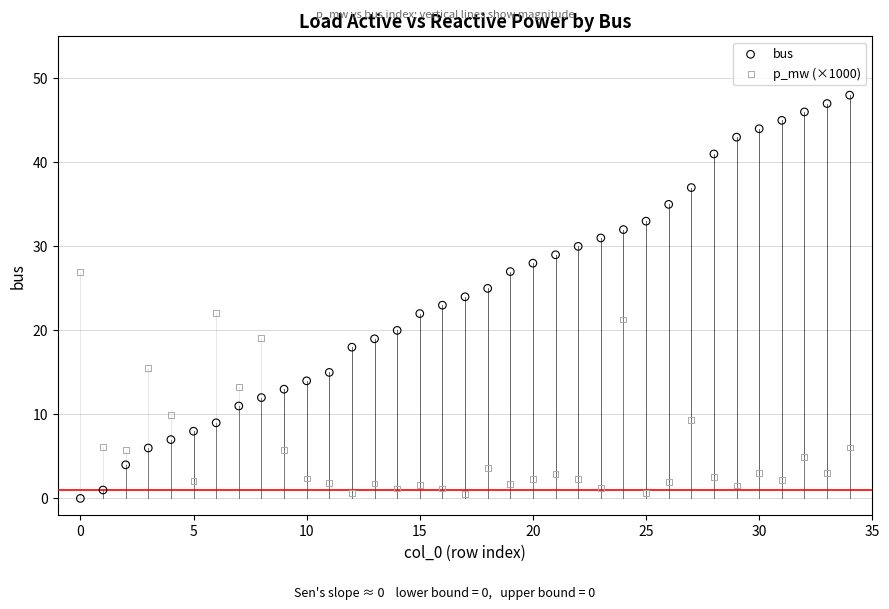

Across all data points, what is the range of Y values (max minus min)?

48.0